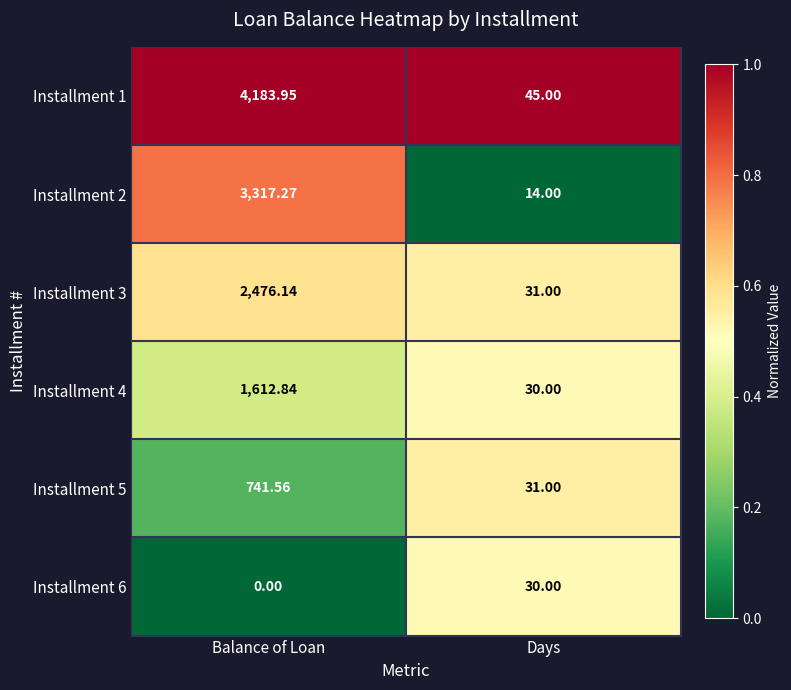

Is the value of Installment 1 at Balance of Loan greater than the value of Installment 4 at Balance of Loan?

Yes